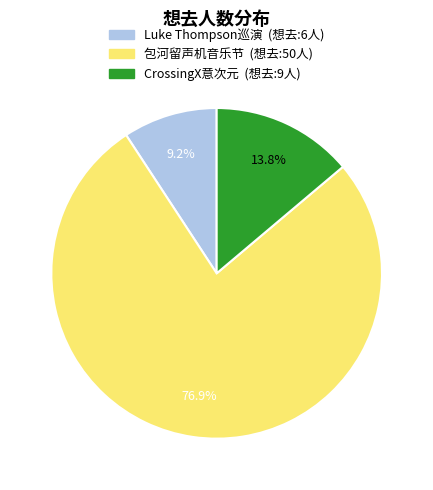

How many segments does this pie chart have?

3